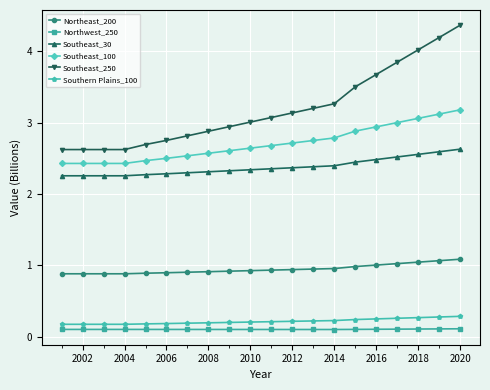

Which series has the largest range (max minus min)?

Southeast_250